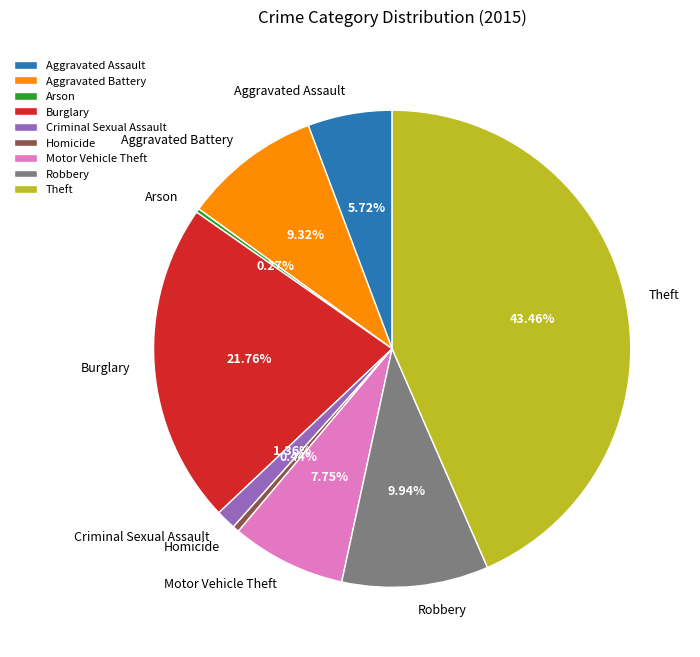

Do Theft and Robbery together represent more than half of the pie?

Yes